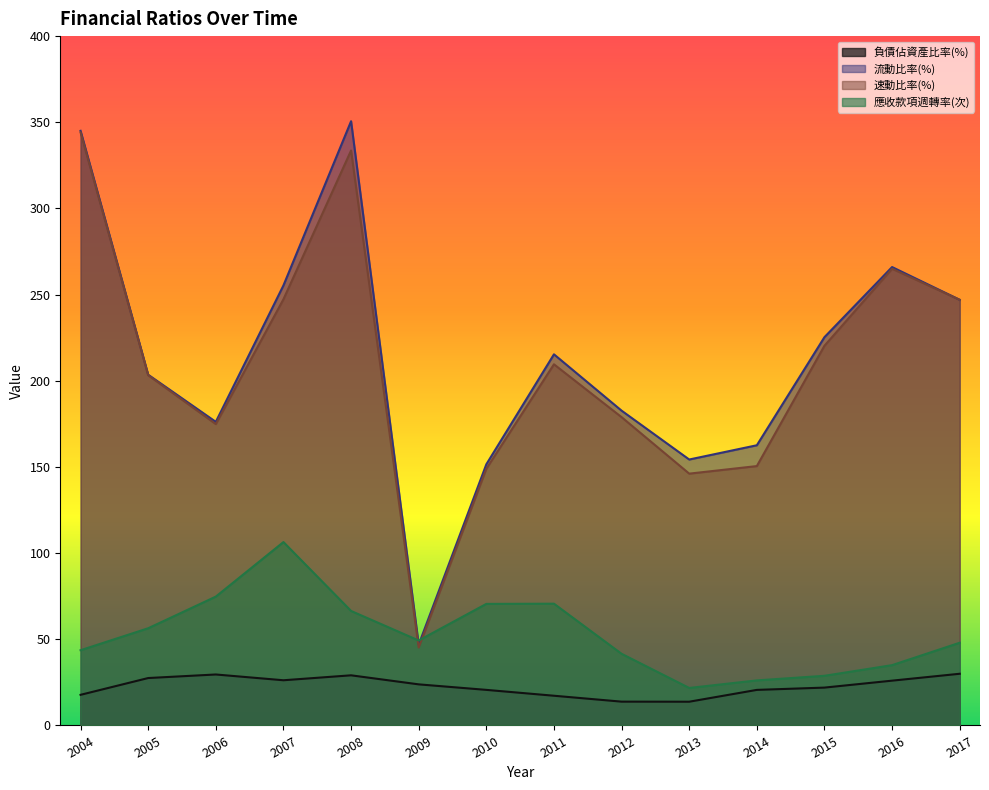

Reading right to left, what are all the values shown in this chart?

負債佔資產比率(%): 30.0	26.0	22.0	20.6	13.8	13.8	17.2	20.6	23.9	29.1	26.2	29.6	27.5	17.8
流動比率(%): 247.0	266.0	225.3	162.6	154.3	182.7	215.4	151.5	46.9	350.6	255.3	176.2	203.5	345.1
速動比率(%): 247.0	265.0	220.3	150.5	146.1	178.9	209.6	148.9	45.2	333.6	247.3	174.9	203.2	344.1
應收款項週轉率(次): 48.0	35.0	28.8	26.1	21.8	41.6	70.7	70.5	49.3	66.4	106.4	74.8	56.4	43.7